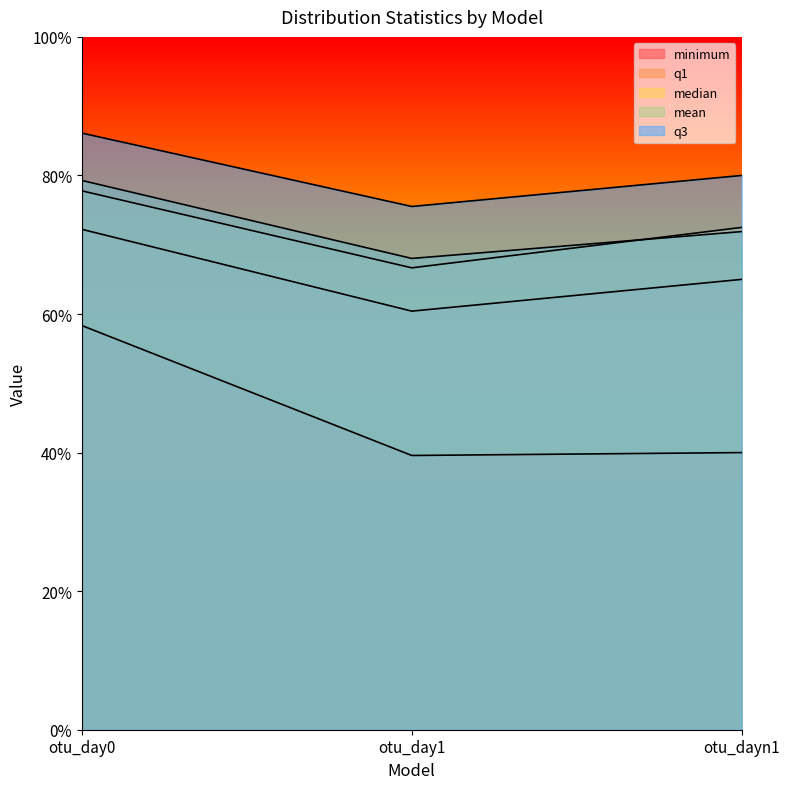

What is the spread (max minus min) of values at otu_dayn1?

0.4